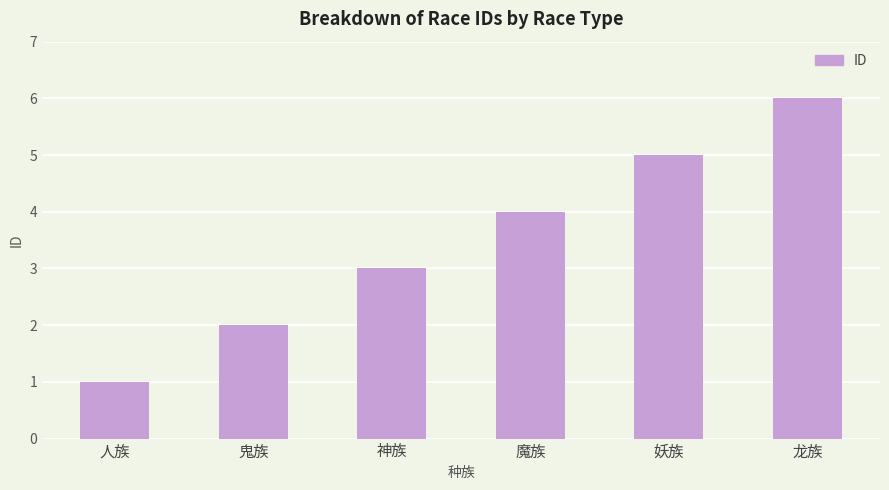

What value does the data have at 鬼族?

2